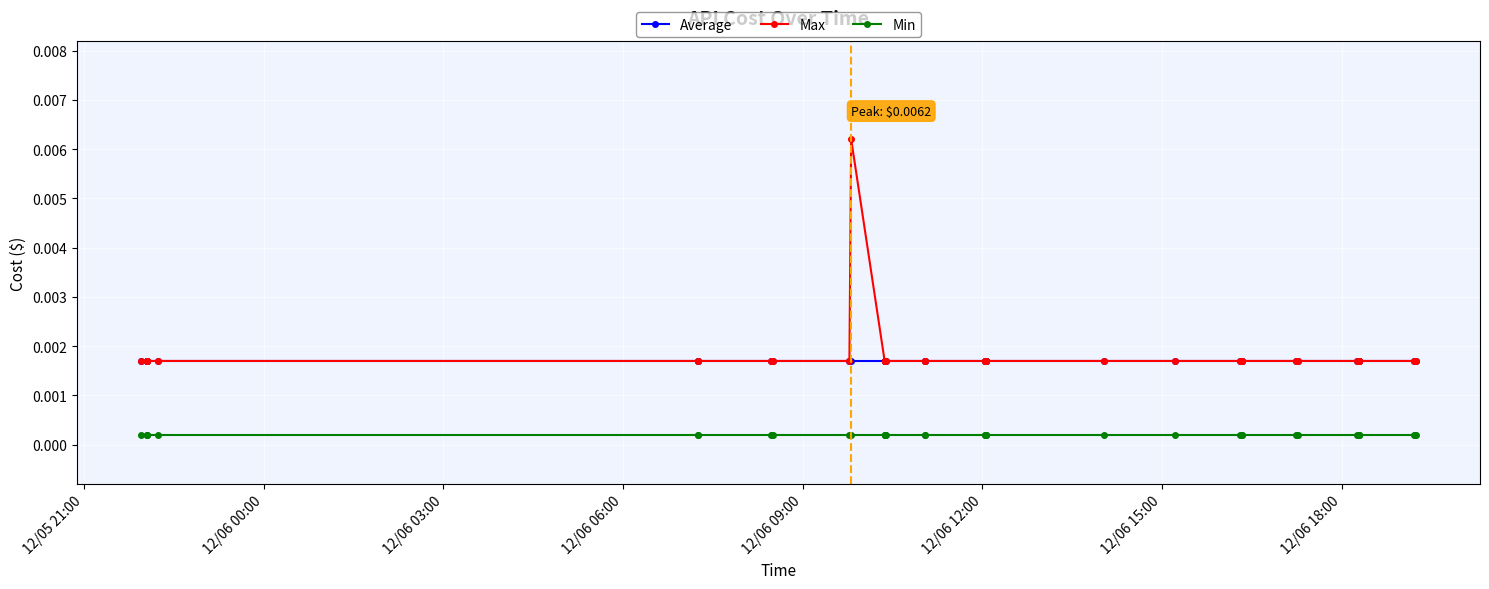

How many Max values are between 0 and 1?

40